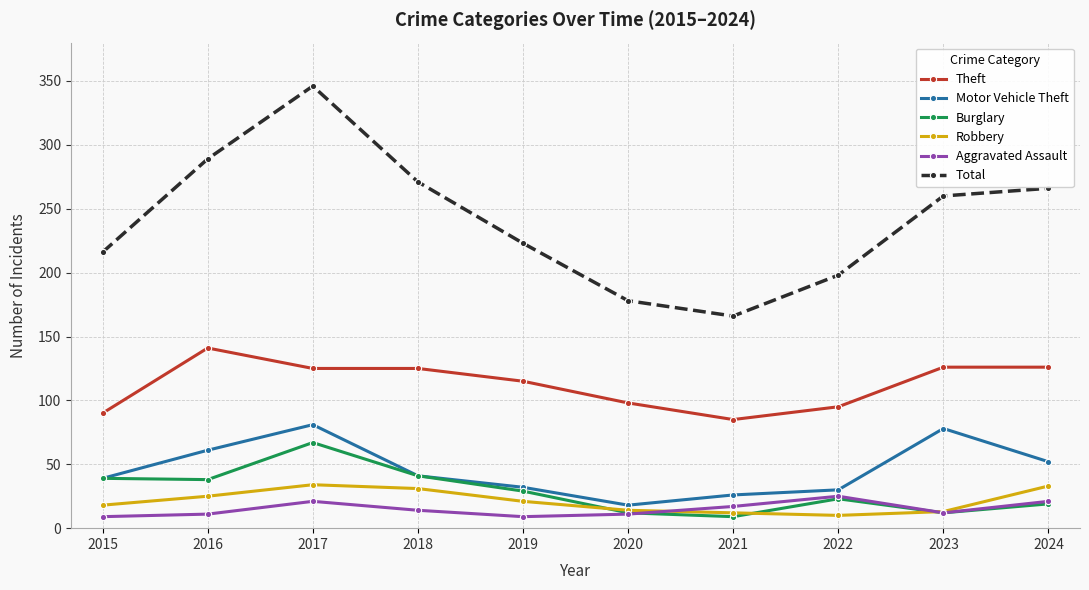

What is the maximum value shown in the chart?

346